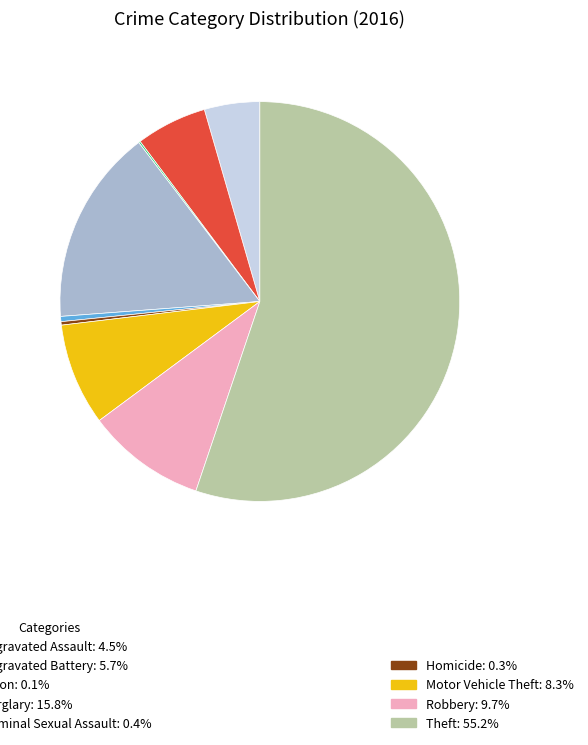

Is there a majority slice in this chart?

Yes